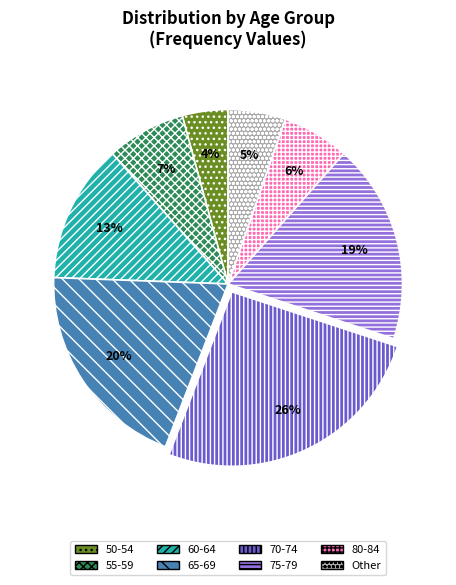

Does any single category account for the majority?

No